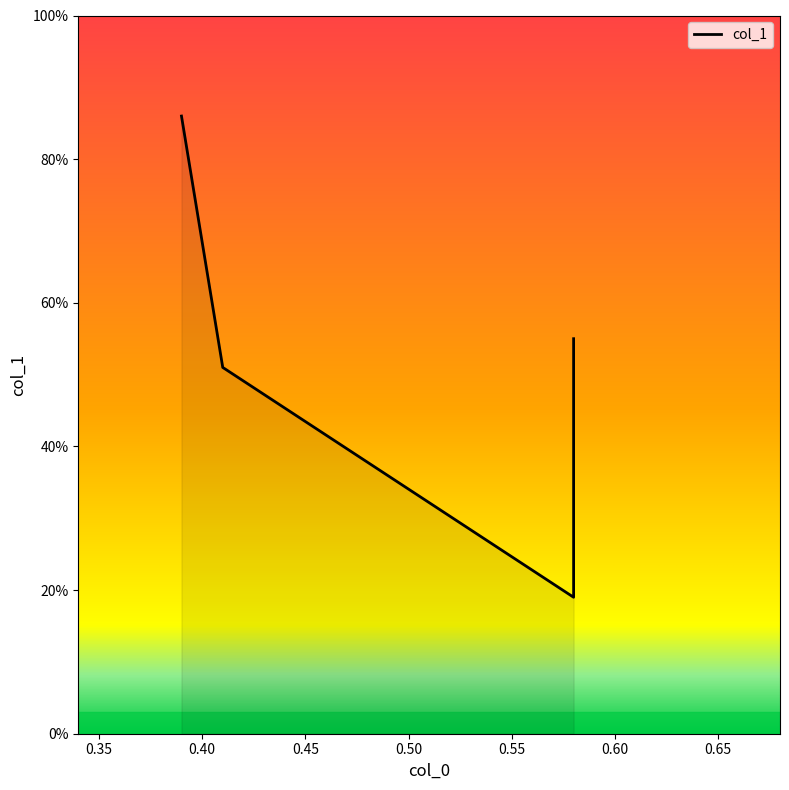

What is the change in value from 0.58 to 0.58?

+0.4